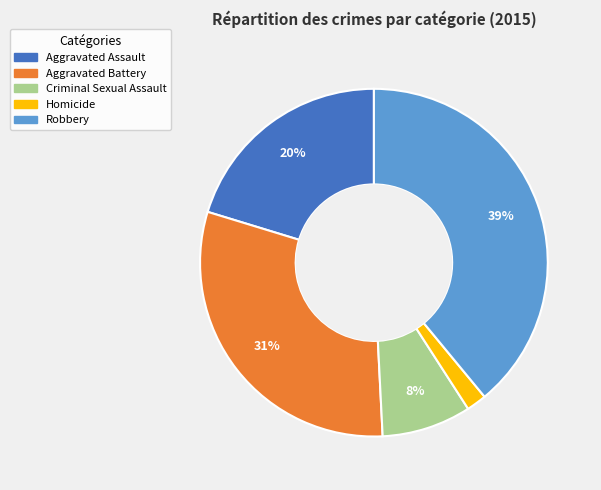

What is the ratio of the value at Aggravated Battery to the value at Robbery?

0.8